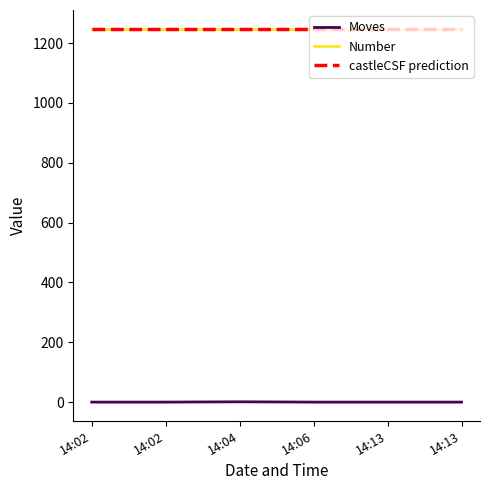

Which category has the highest value across all series?

14:02